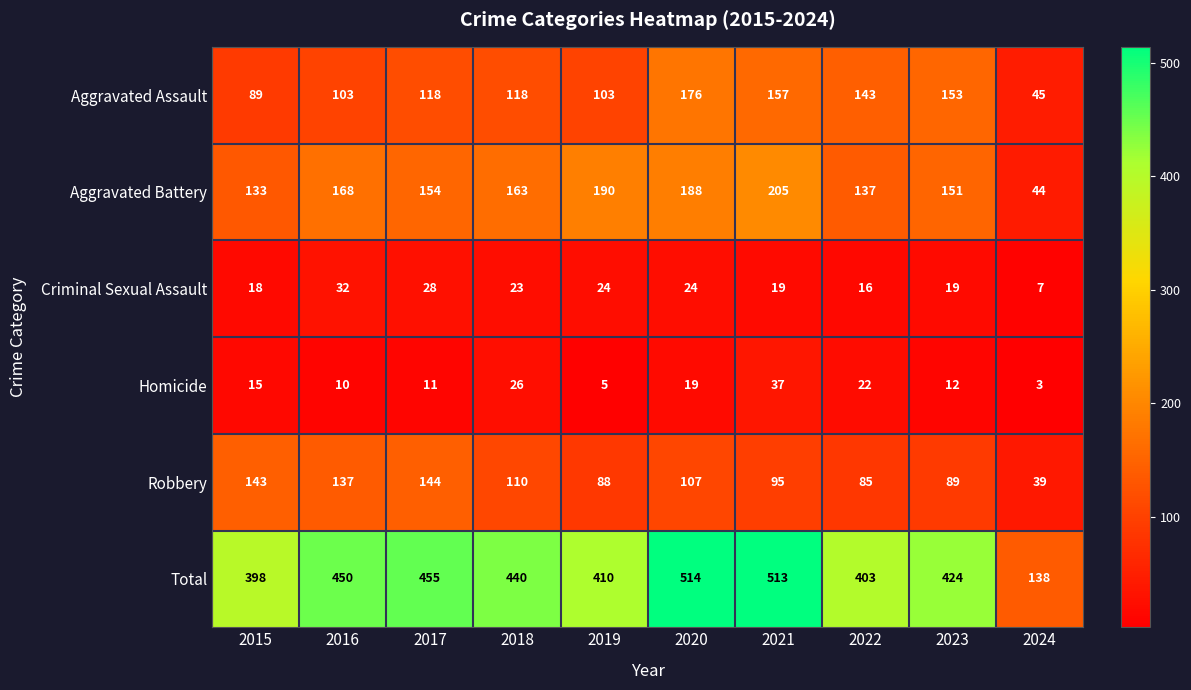

Which category has the highest value in the Homicide series?

2021